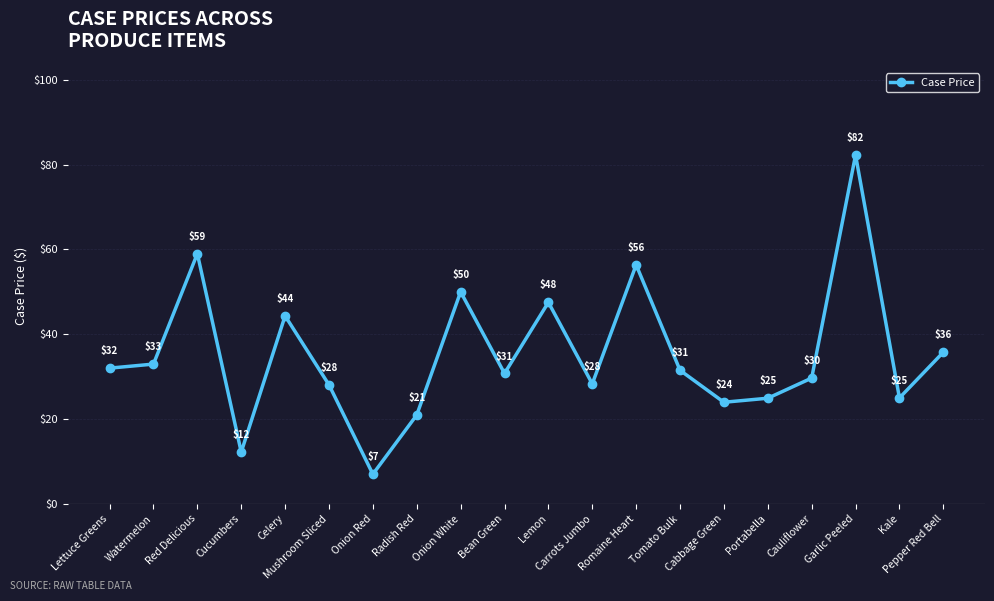

What is the difference between the maximum and minimum values?

75.3